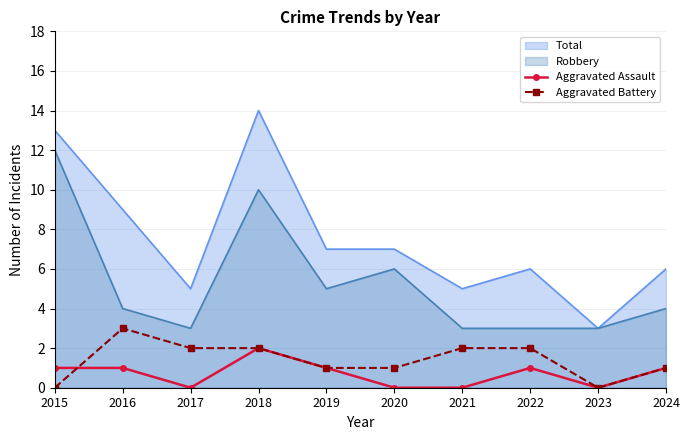

Reading right to left, extract all data points from this chart.

Aggravated Assault: 1	0	1	0	0	1	2	0	1	1
Aggravated Battery: 1	0	2	2	1	1	2	2	3	0